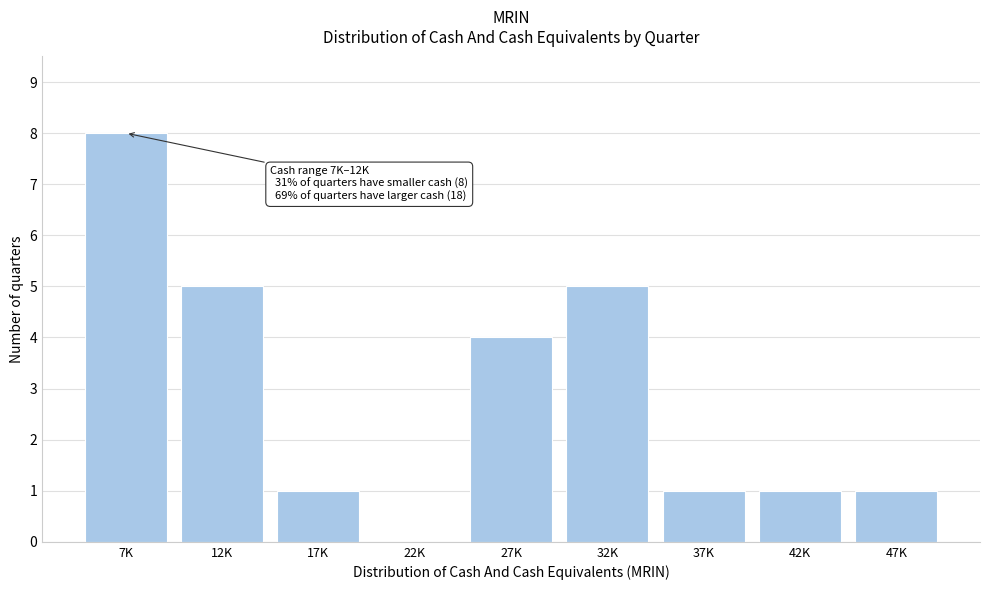

Reading left to right, what are all the values shown in this chart?

7K=8	12K=5	17K=1	22K=0	27K=4	32K=5	37K=1	42K=1	47K=1